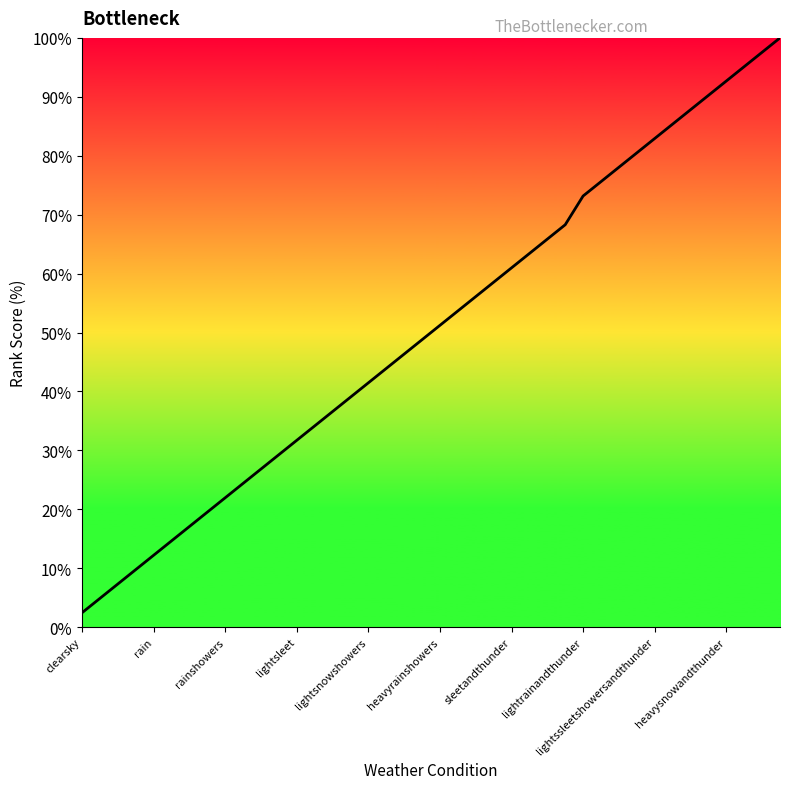

What is the minimum value shown in the chart?

2.4